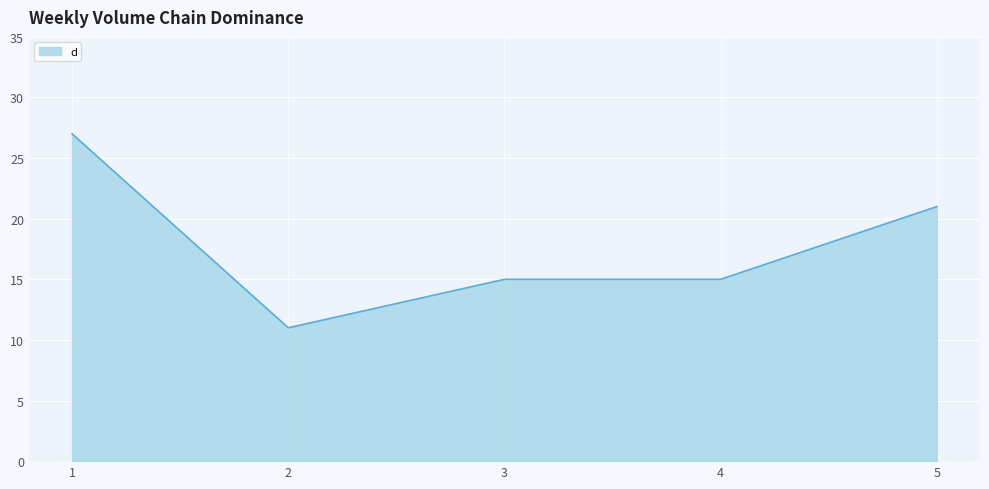

Does the chart display data point markers on the line(s)?

No